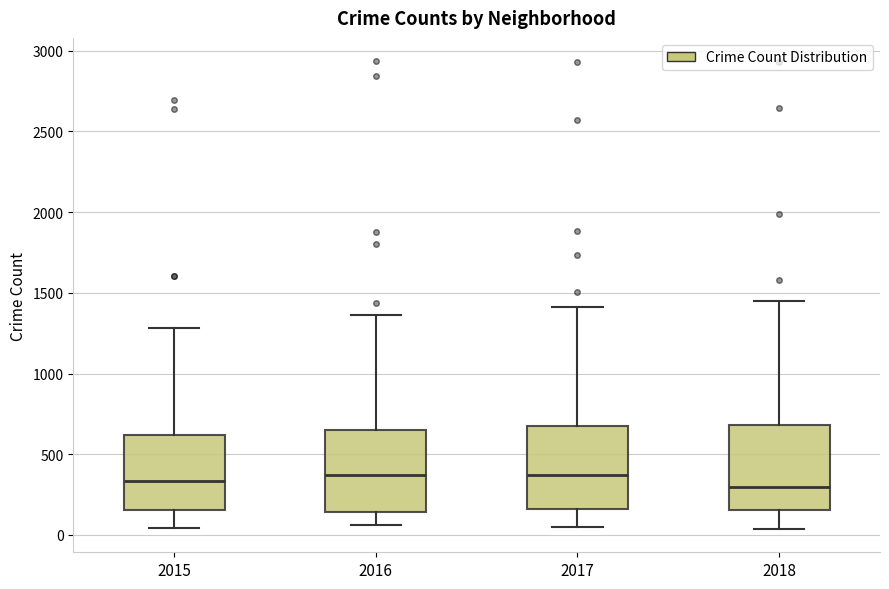

Reading left to right, read every box against the y-axis: the position of its median line, the range the box covers, and the ends of its whiskers. The values are not printed on the chart, so give them approximately, as read against the axis.

2015: median 350, box 150 to 600, whiskers 50 to 1300
2016: median 350, box 150 to 650, whiskers 50 to 1350
2017: median 350, box 150 to 650, whiskers 50 to 1400
2018: median 300, box 150 to 700, whiskers 50 to 1450